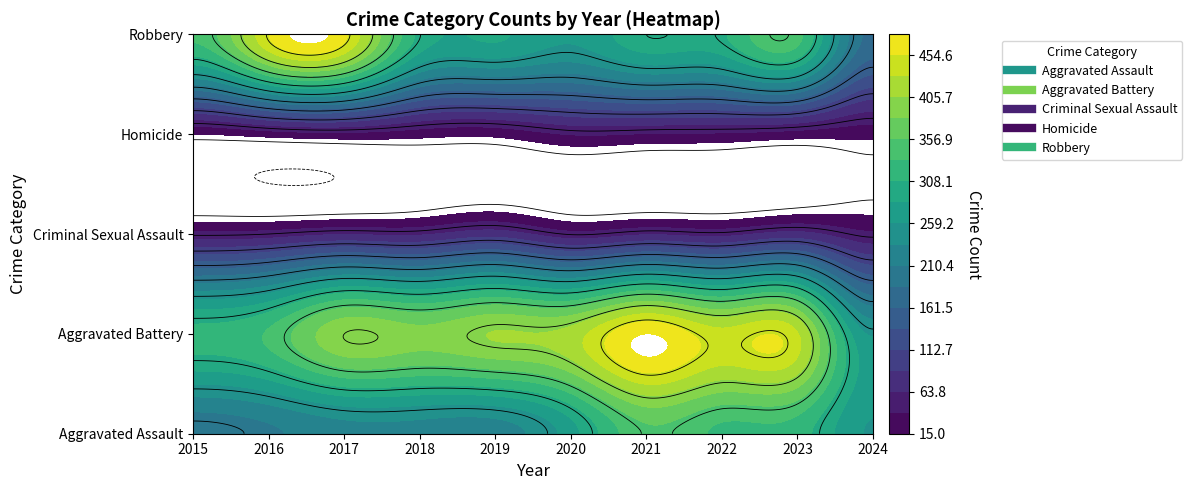

List the labels in order of Aggravated Assault value, largest first.

2021, 2022, 2023, 2020, 2024, 2017, 2018, 2019, 2016, 2015